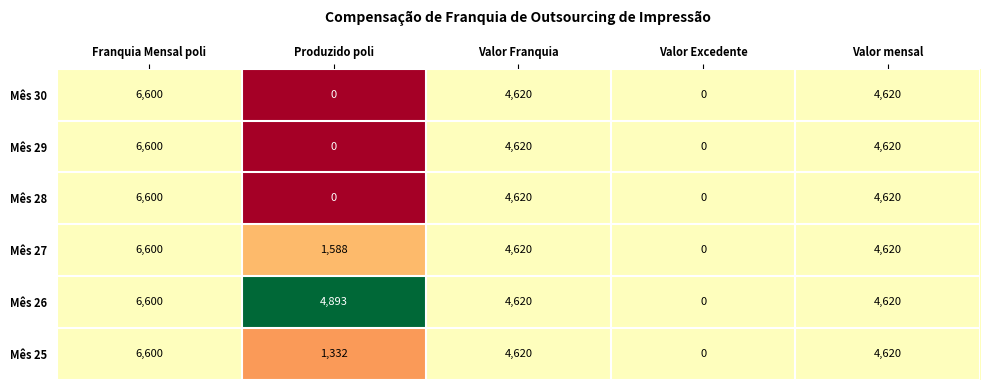

The Mês 30 series shows 0 at Valor Excedente. True or false?

True